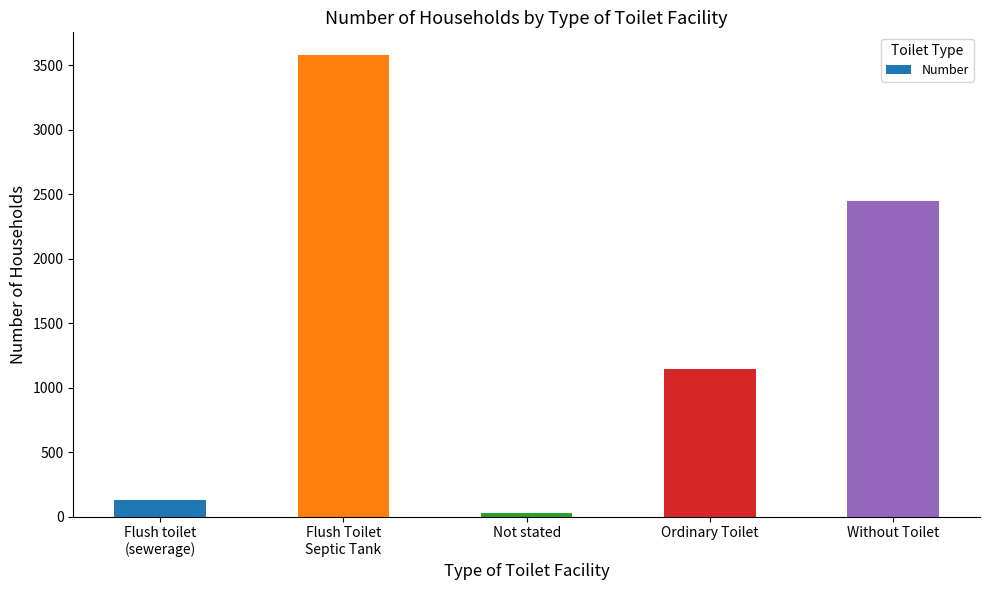

Rank the categories by value from highest to lowest.

Flush Toilet
Septic Tank, Without Toilet, Ordinary Toilet, Flush toilet
(sewerage), Not stated